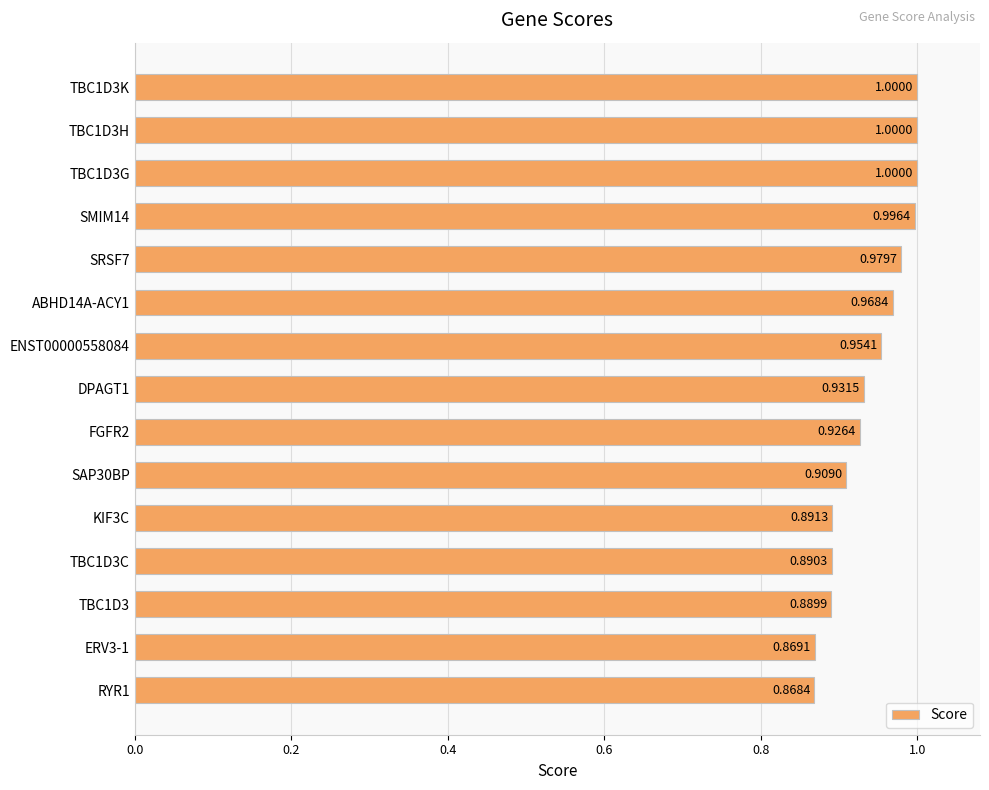

What is the sum of the values at TBC1D3C and ABHD14A-ACY1?

1.9